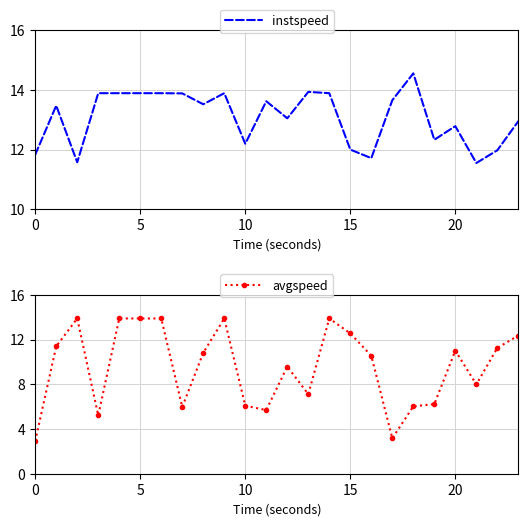

The value of avgspeed at 15 is 12.6. True or false?

True